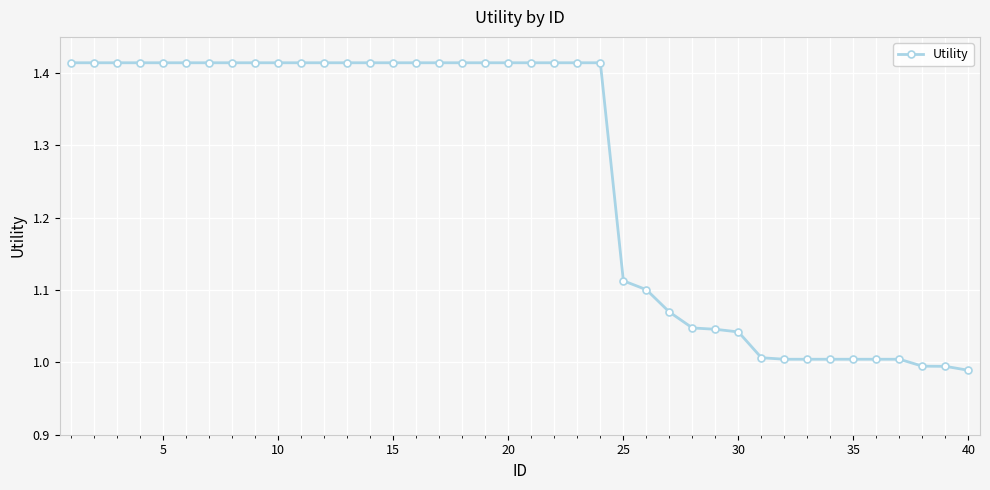

What is the difference between the maximum and second lowest values?

0.4